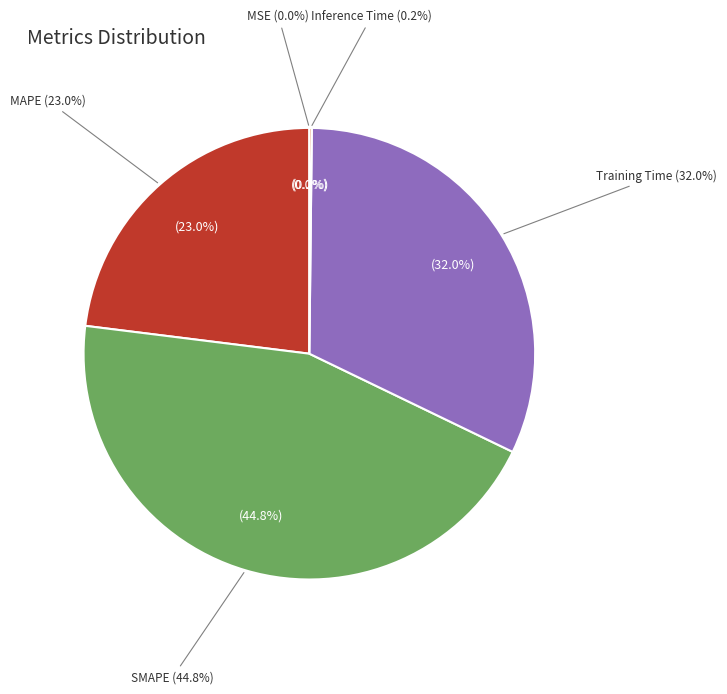

Is there a majority slice in this chart?

No